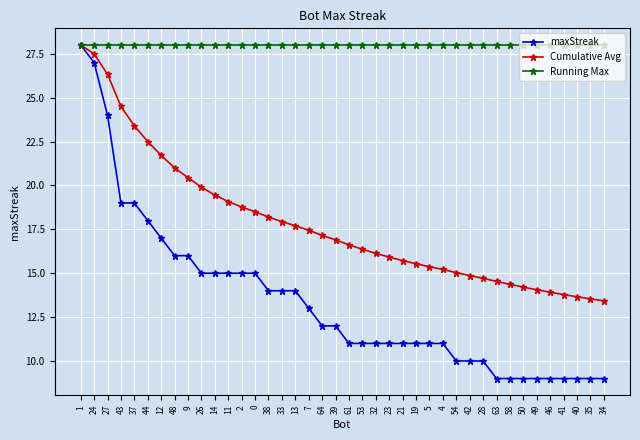

Reading left to right, extract all data points from this chart.

maxStreak: 28.0	27.0	24.0	19.0	19.0	18.0	17.0	16.0	16.0	15.0	15.0	15.0	15.0	15.0	14.0	14.0	14.0	13.0	12.0	12.0	11.0	11.0	11.0	11.0	11.0	11.0	11.0	11.0	10.0	10.0	10.0	9.0	9.0	9.0	9.0	9.0	9.0	9.0	9.0	9.0
Cumulative Avg: 28.0	27.5	26.3	24.5	23.4	22.5	21.7	21.0	20.4	19.9	19.5	19.1	18.8	18.5	18.2	17.9	17.7	17.4	17.2	16.9	16.6	16.4	16.1	15.9	15.7	15.5	15.4	15.2	15.0	14.9	14.7	14.5	14.4	14.2	14.1	13.9	13.8	13.7	13.5	13.4
Running Max: 28.0	28.0	28.0	28.0	28.0	28.0	28.0	28.0	28.0	28.0	28.0	28.0	28.0	28.0	28.0	28.0	28.0	28.0	28.0	28.0	28.0	28.0	28.0	28.0	28.0	28.0	28.0	28.0	28.0	28.0	28.0	28.0	28.0	28.0	28.0	28.0	28.0	28.0	28.0	28.0